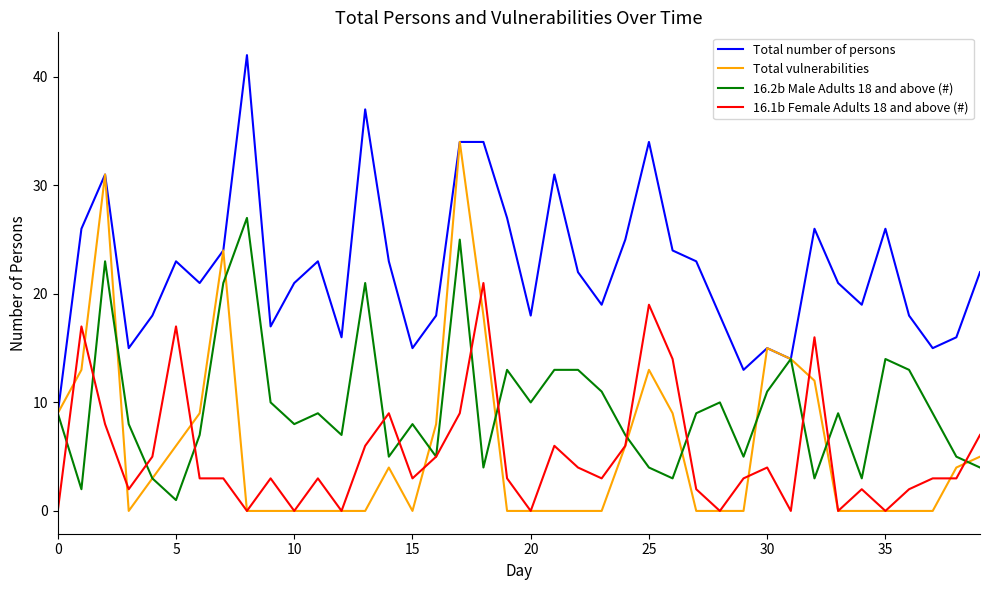

Does the chart have visible grid lines?

No